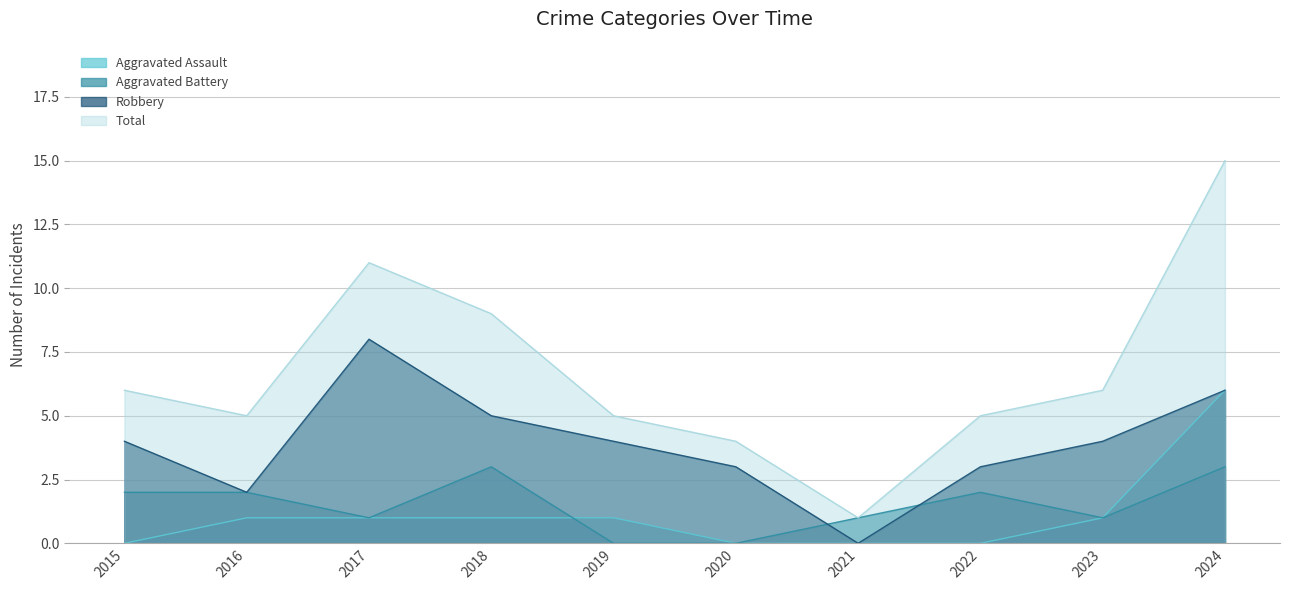

Reading left to right, what are all the values shown in this chart?

Aggravated Assault: 0	1	1	1	1	0	0	0	1	6
Aggravated Battery: 2	2	1	3	0	0	1	2	1	3
Robbery: 4	2	8	5	4	3	0	3	4	6
Total: 6	5	11	9	5	4	1	5	6	15